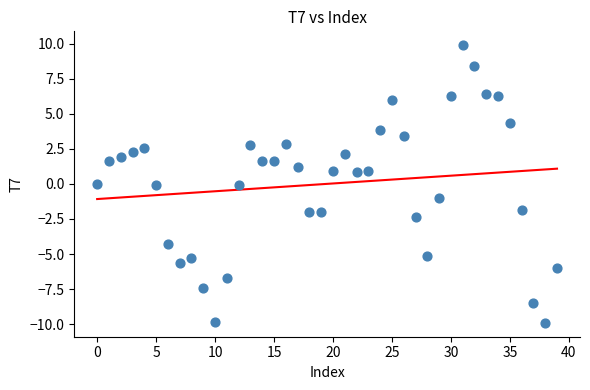

What is the range of Y values (max minus min)?

19.8